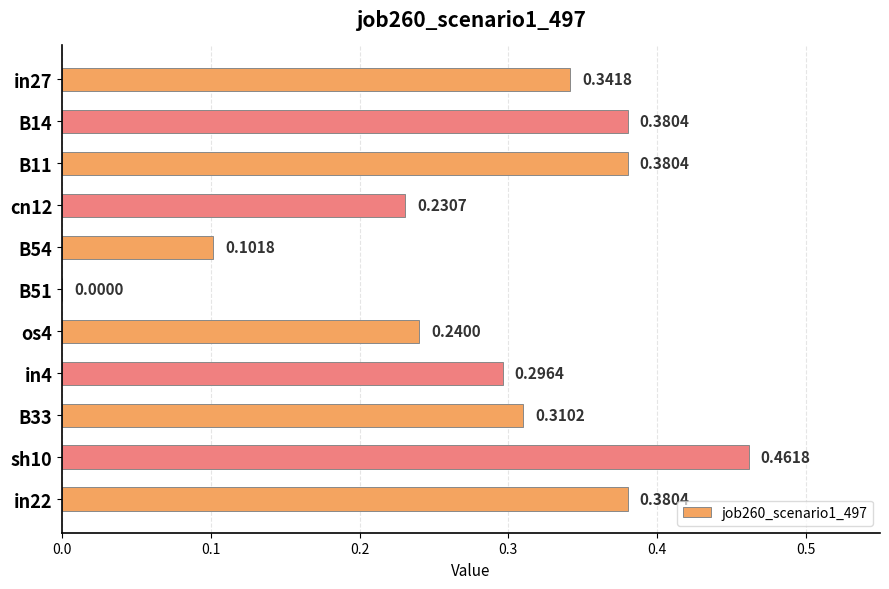

What is the sum of the values at cn12 and in22?

0.6